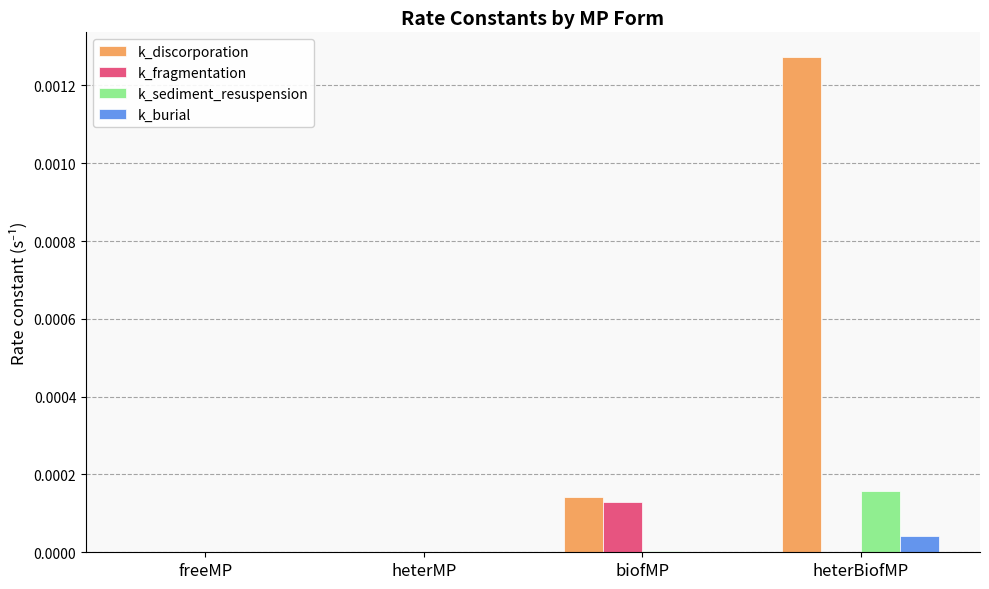

What are all the series names shown in the legend?

k_discorporation, k_fragmentation, k_sediment_resuspension, k_burial